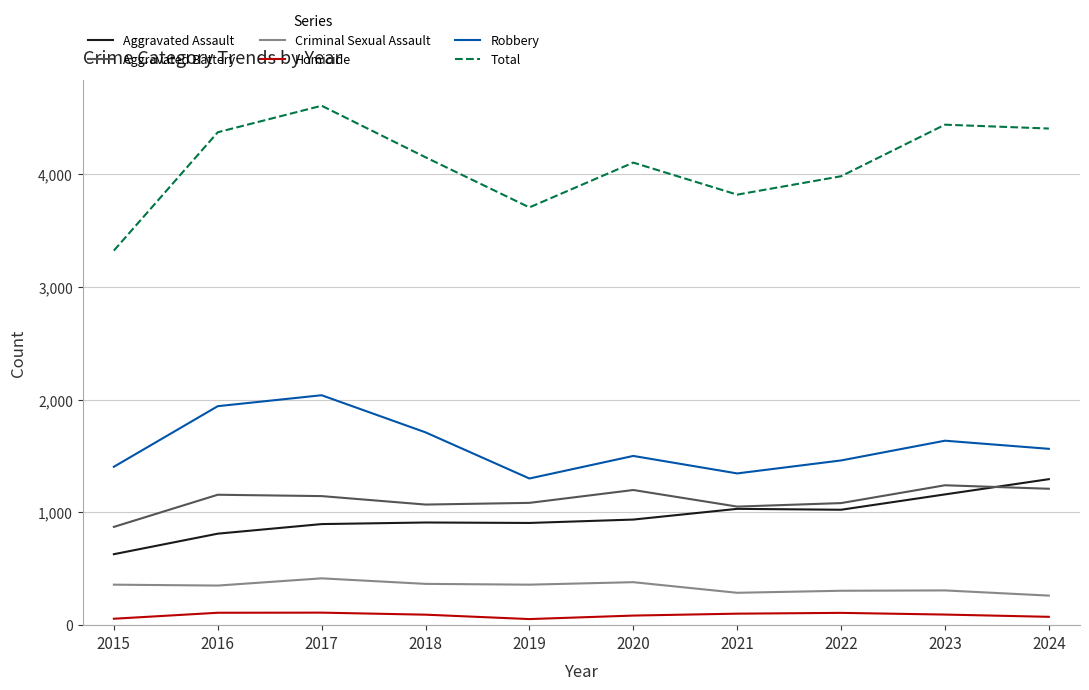

What is the difference between the Aggravated Assault values at 2023 and 2021?

128